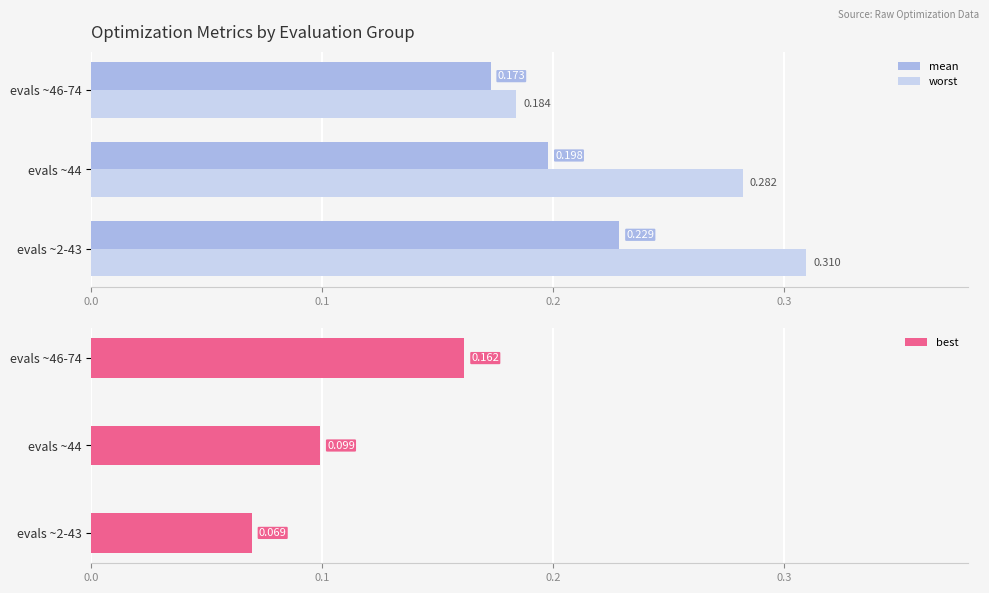

Which category has the lowest value in the mean series?

evals ~46-74